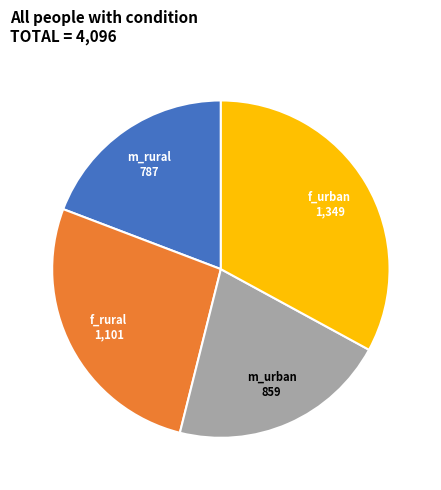

What is the smallest slice in the pie chart?

m_rural